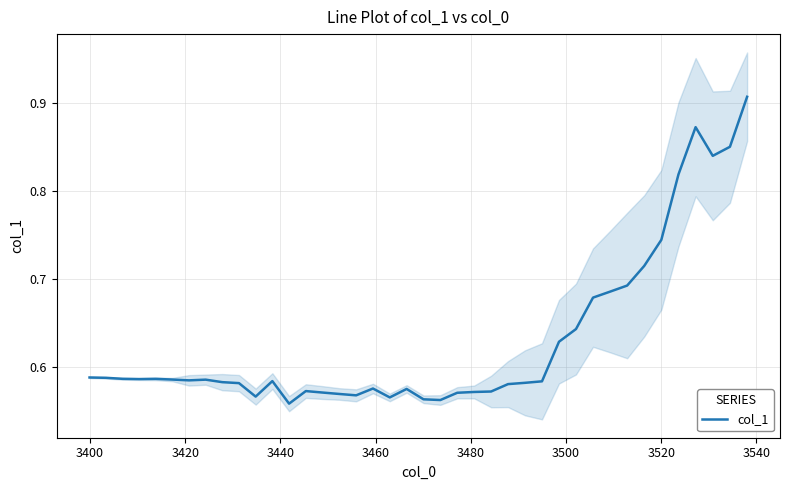

What is the sum of all values?

25.2